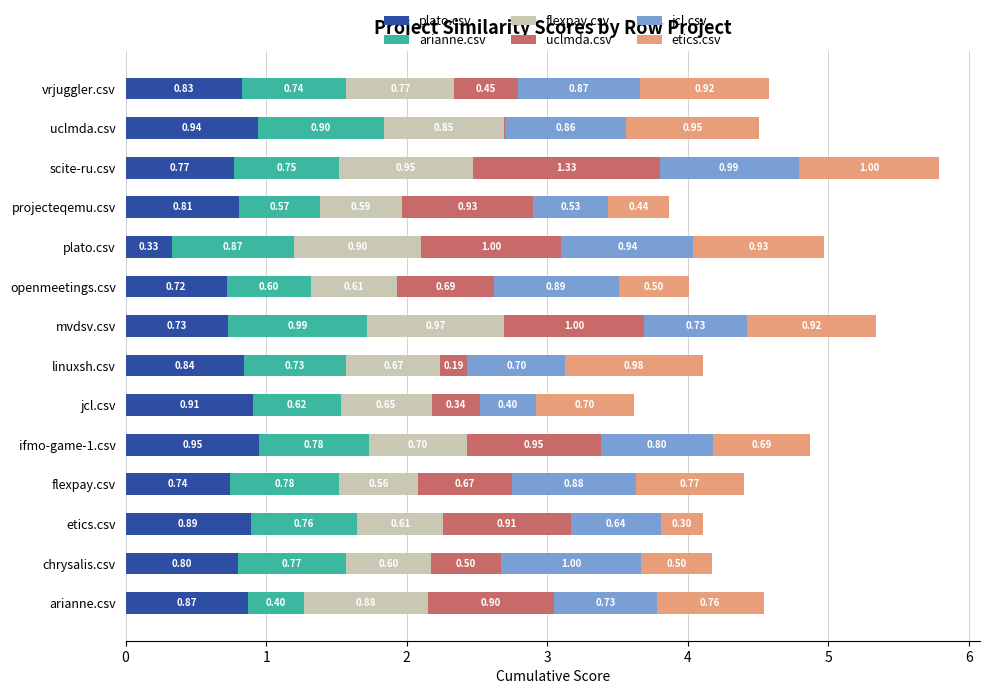

What is the total value across all series at plato.csv?

5.0